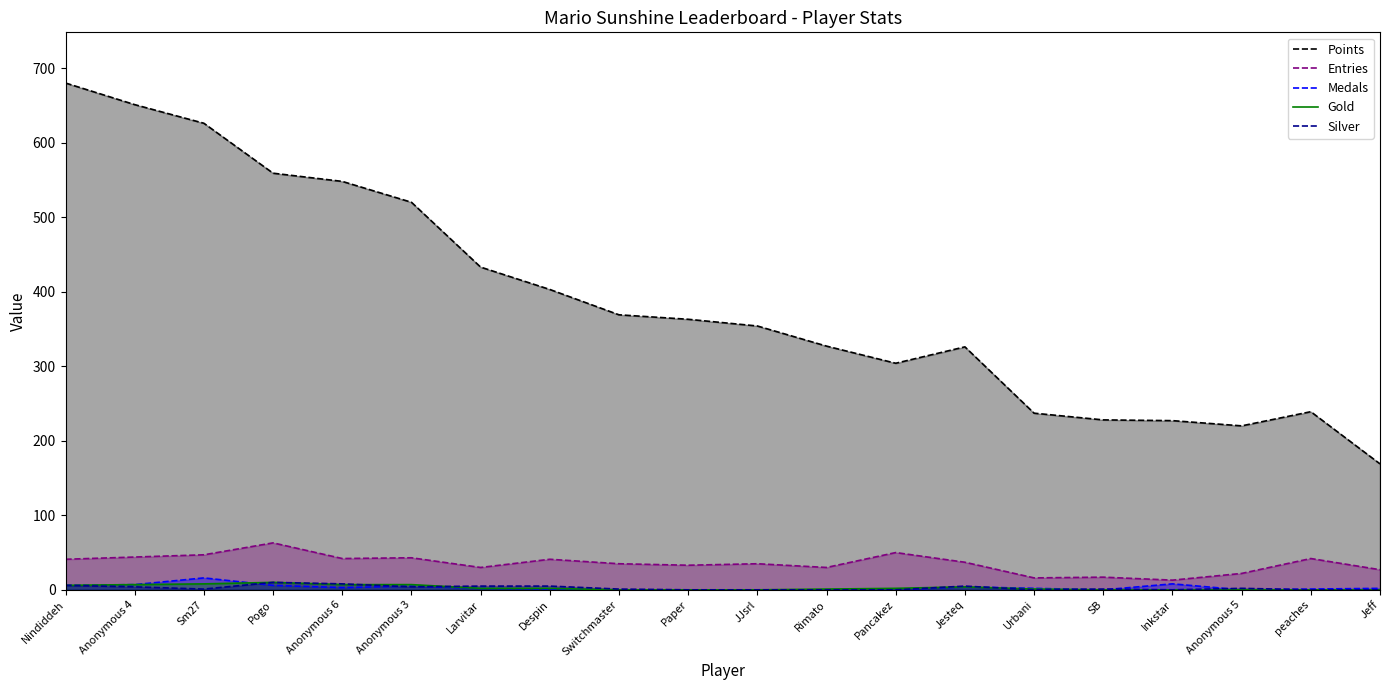

Count the number of data series in this chart.

5